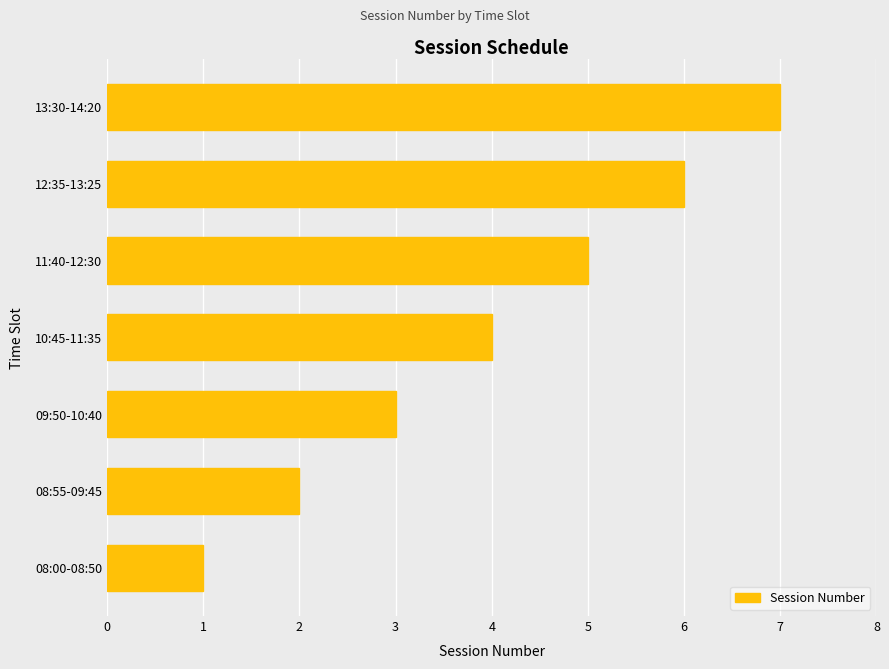

What is the difference between the maximum and minimum values?

6